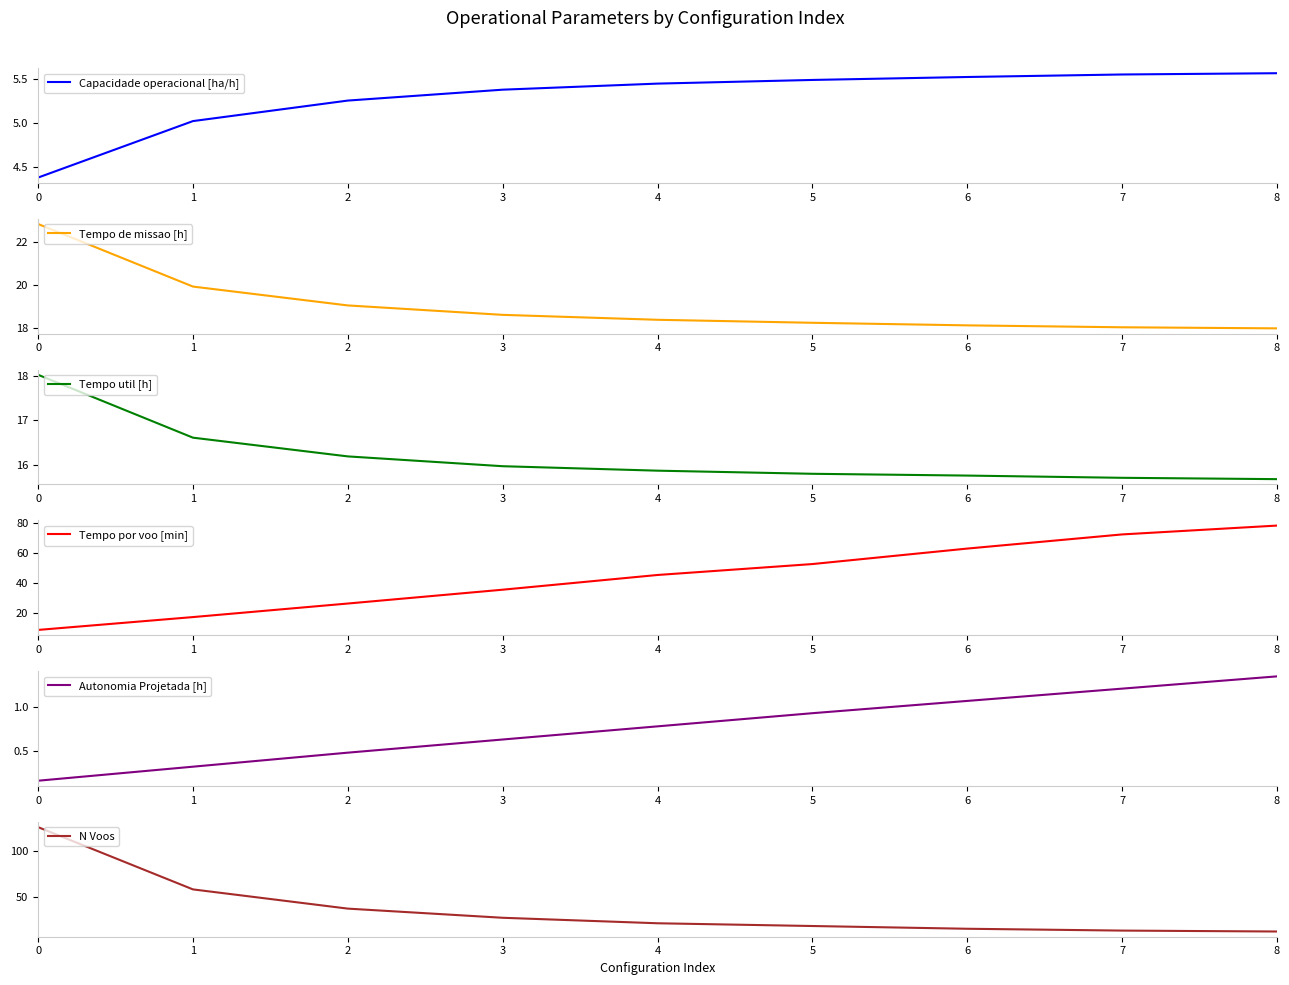

How many series are shown in this chart?

6